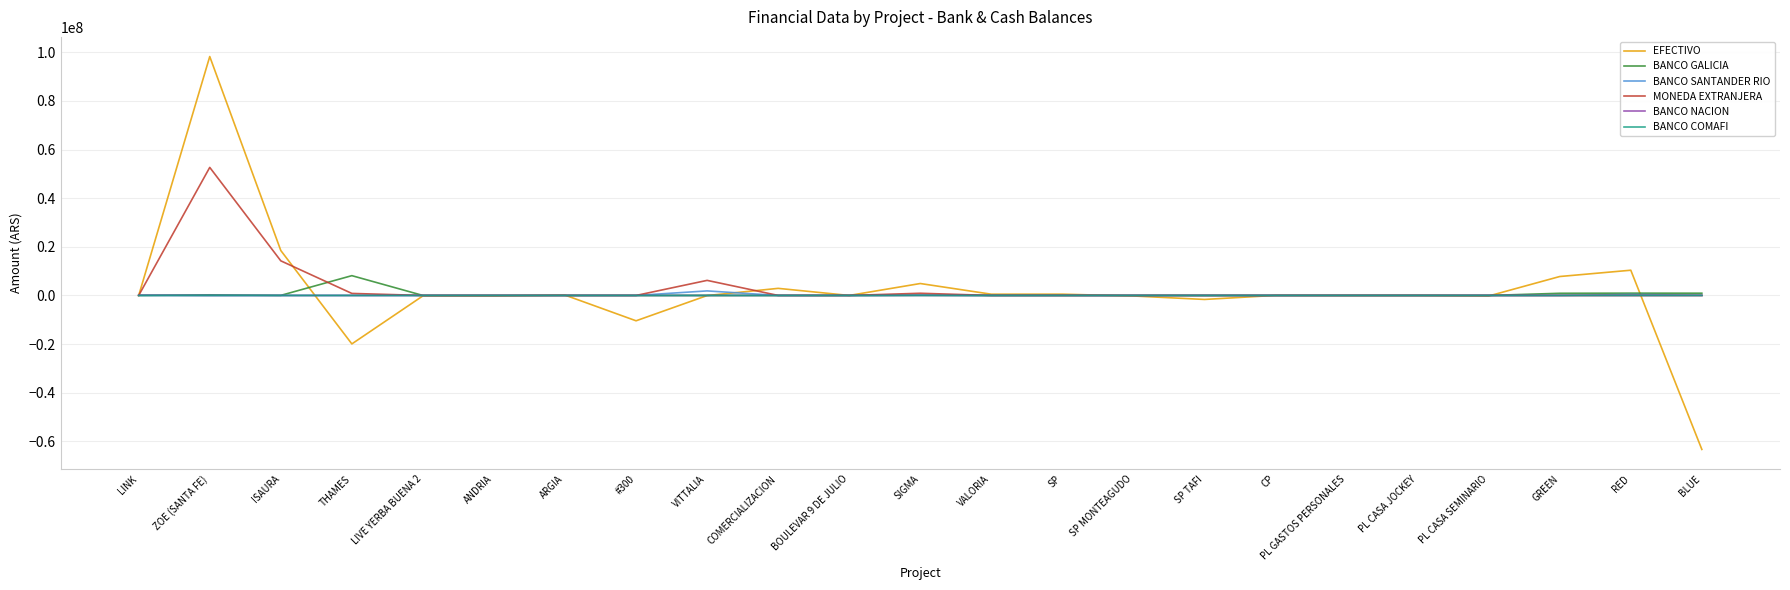

How many distinct data groups are displayed?

6